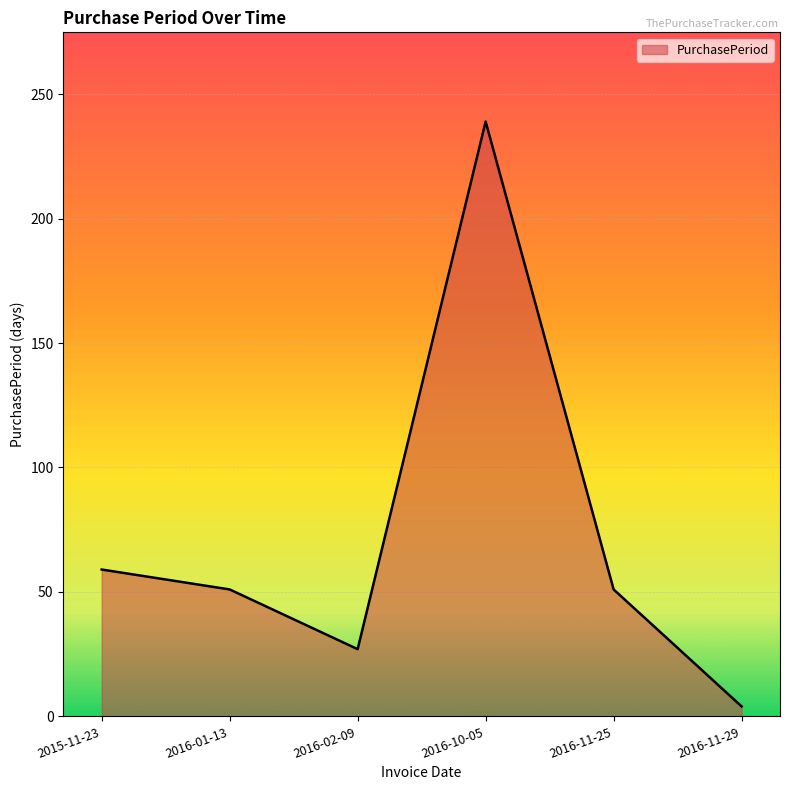

The chart shows a value of 239 at 2016-10-05. True or false?

True